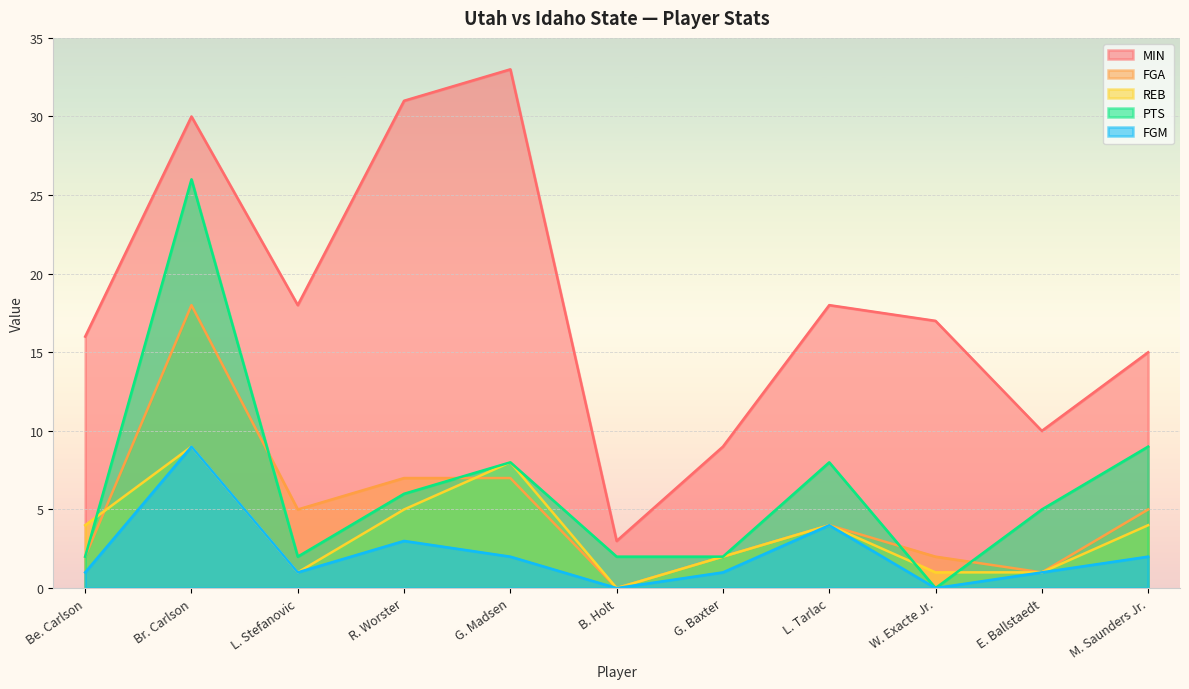

True or false: FGA and MIN intersect in this chart.

False